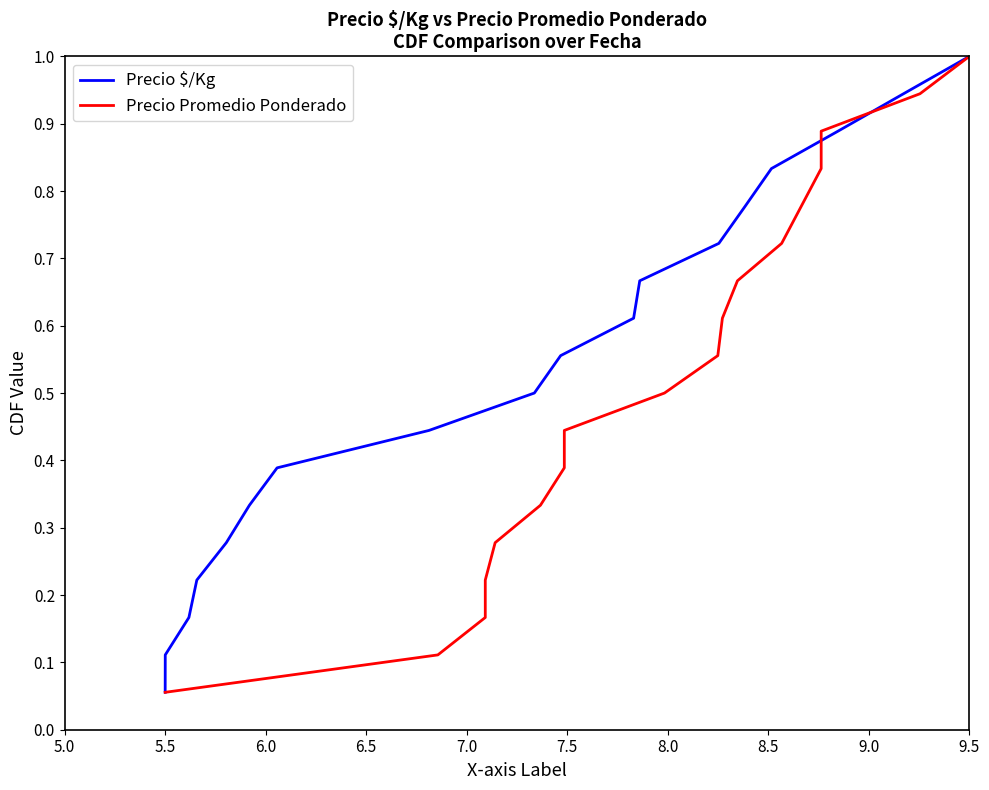

True or false: Precio $/Kg and Precio Promedio Ponderado intersect in this chart.

False